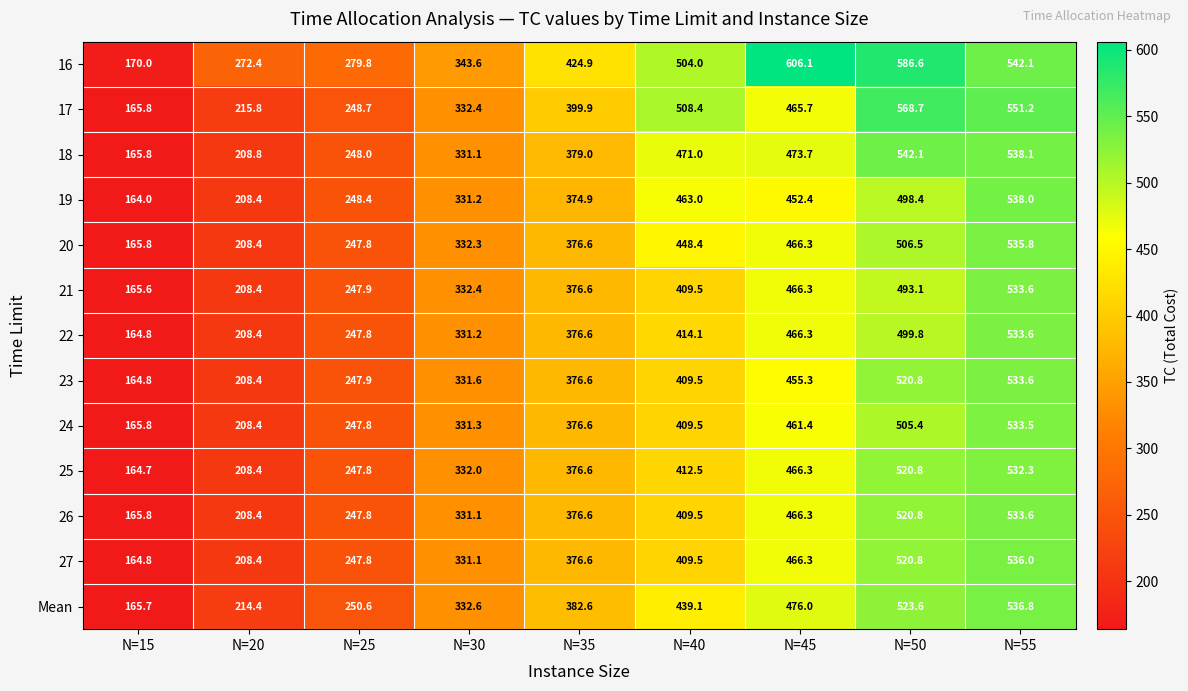

What is the maximum value for 26?

533.6